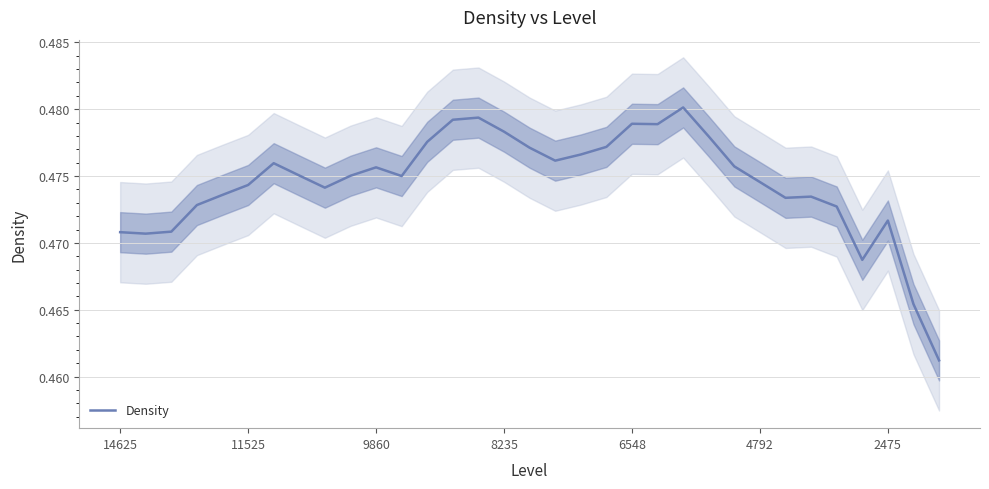

Reading right to left, what are all the values shown in this chart?

0.5	0.5	0.5	0.5	0.5	0.5	0.5	0.5	0.5	0.5	0.5	0.5	0.5	0.5	0.5	0.5	0.5	0.5	0.5	0.5	0.5	0.5	0.5	0.5	0.5	0.5	0.5	0.5	0.5	0.5	0.5	0.5	0.5